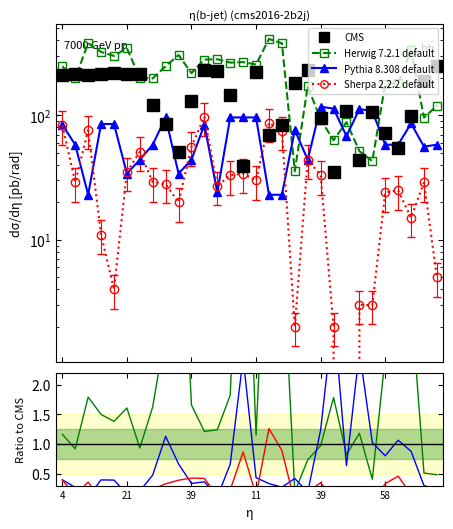

Does the chart have visible grid lines?

No